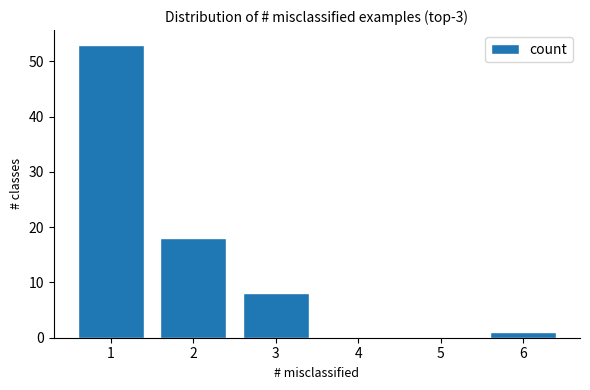

Reading left to right, extract all data points from this chart.

1=53	2=18	3=8	4=0	5=0	6=1